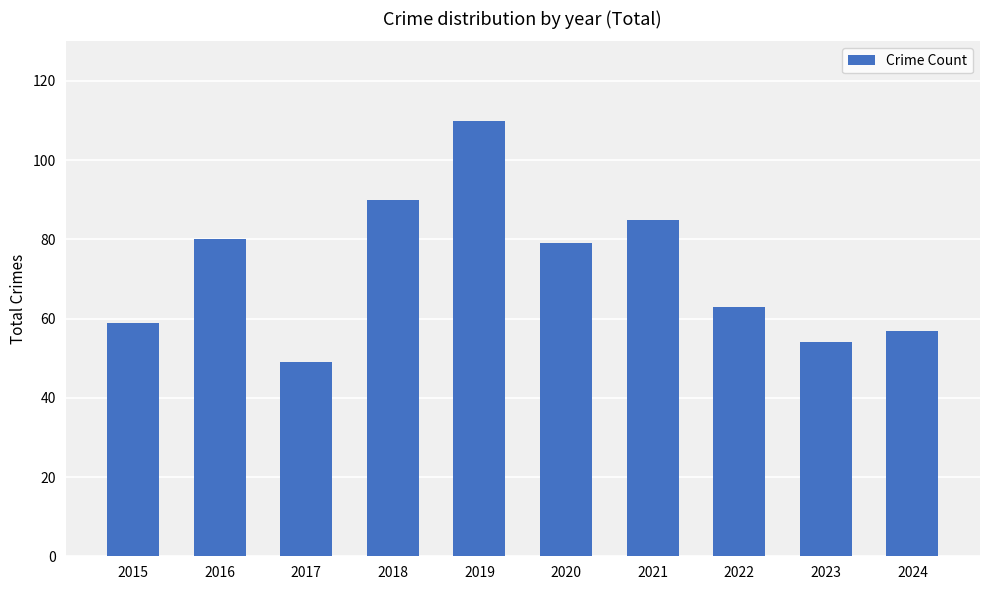

Is it true that the value at 2019 is 57?

False